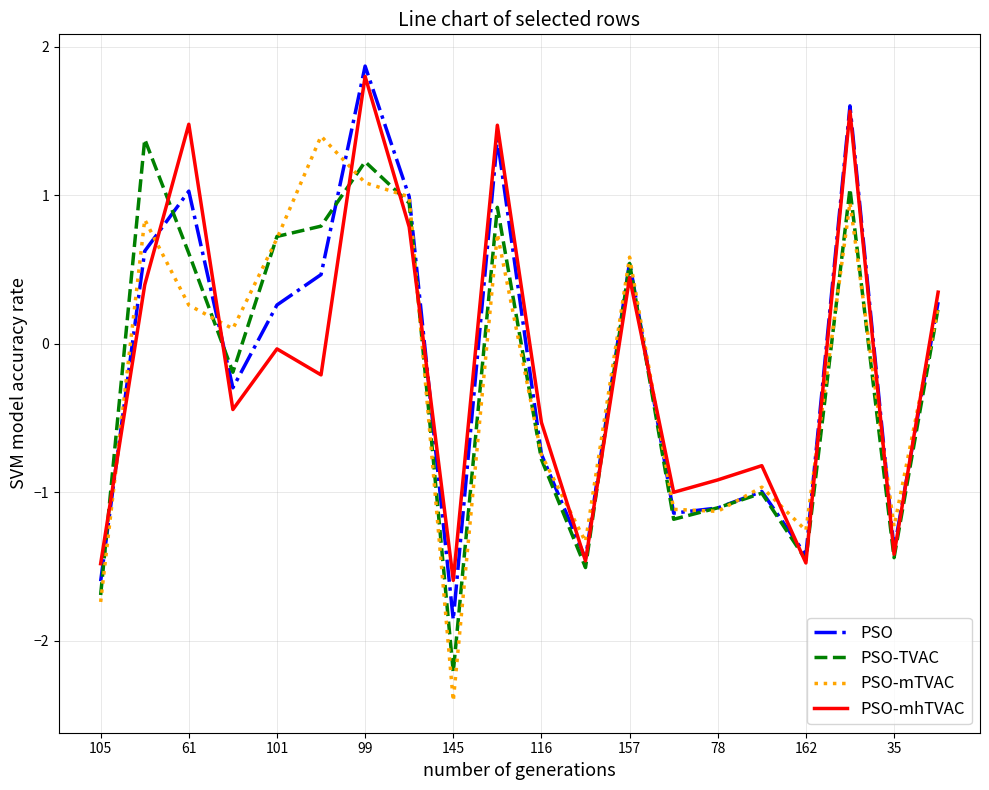

What is the maximum value for PSO-mhTVAC?

1.8